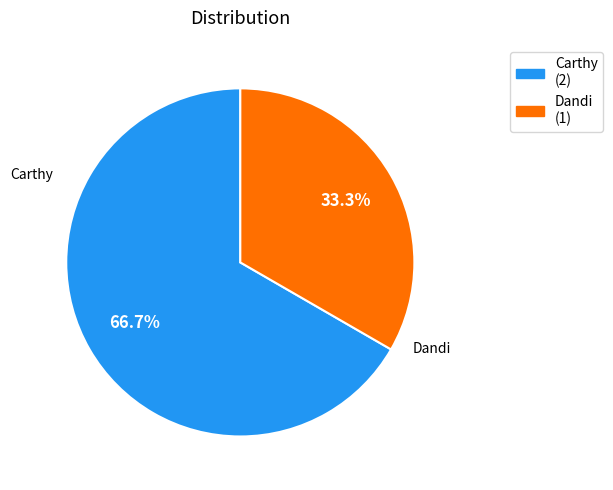

Rank the categories by value from lowest to highest.

Dandi, Carthy